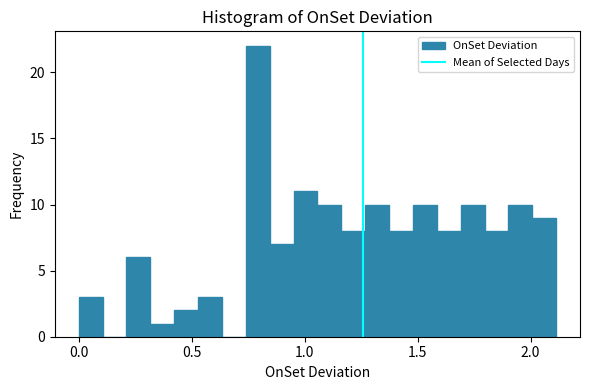

Read against the x-axis, roughly where is the centre of the tallest bar?

0.80